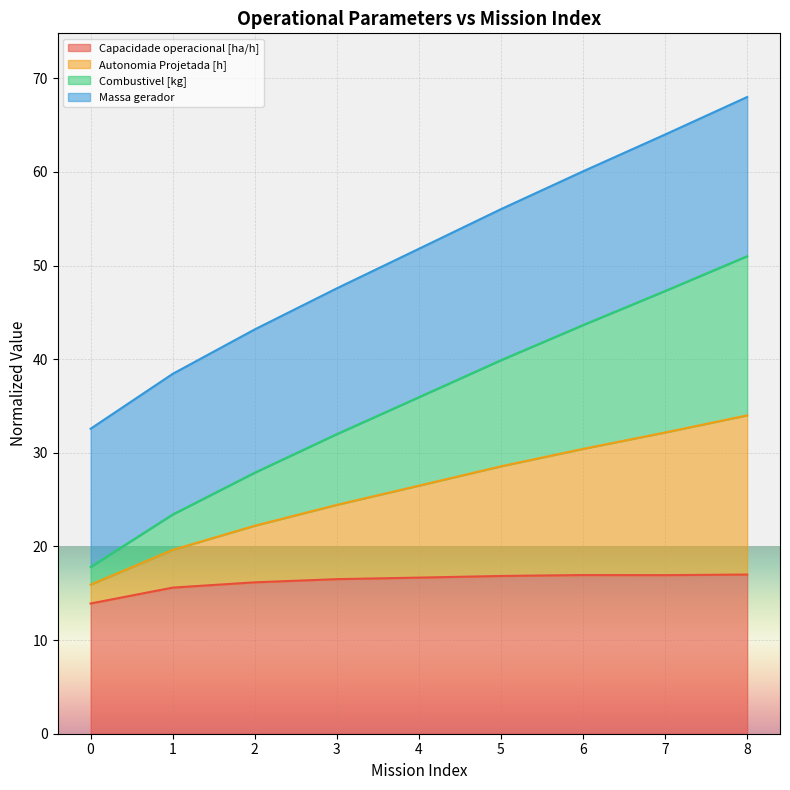

List the labels in order of Capacidade operacional [ha/h] value, largest first.

8, 6, 7, 5, 4, 3, 2, 1, 0